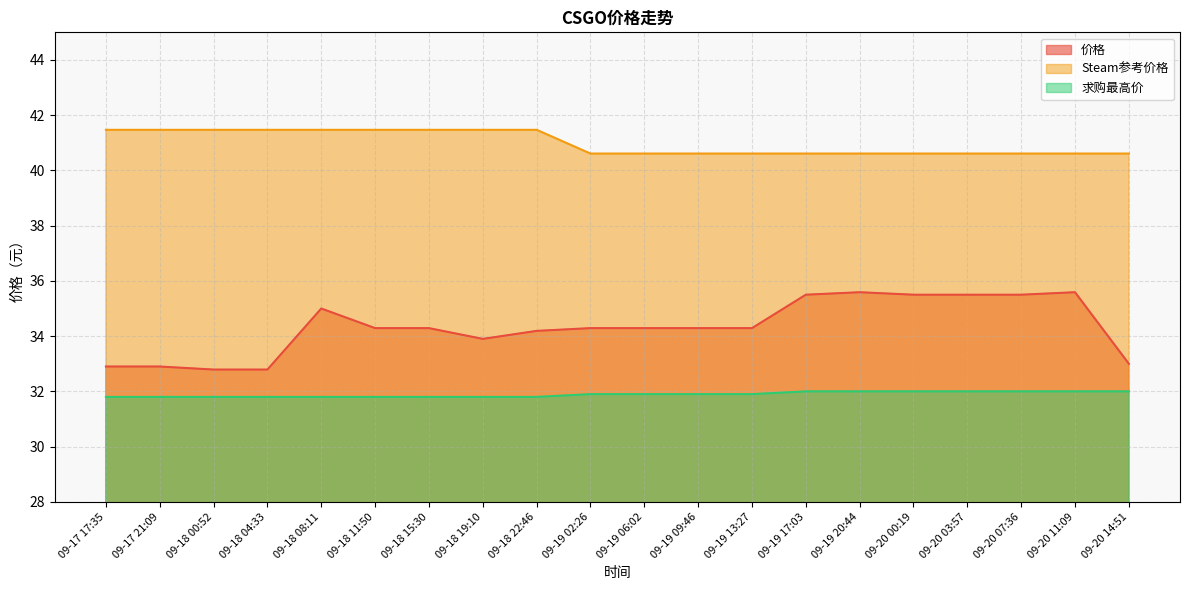

Does the chart have visible grid lines?

Yes